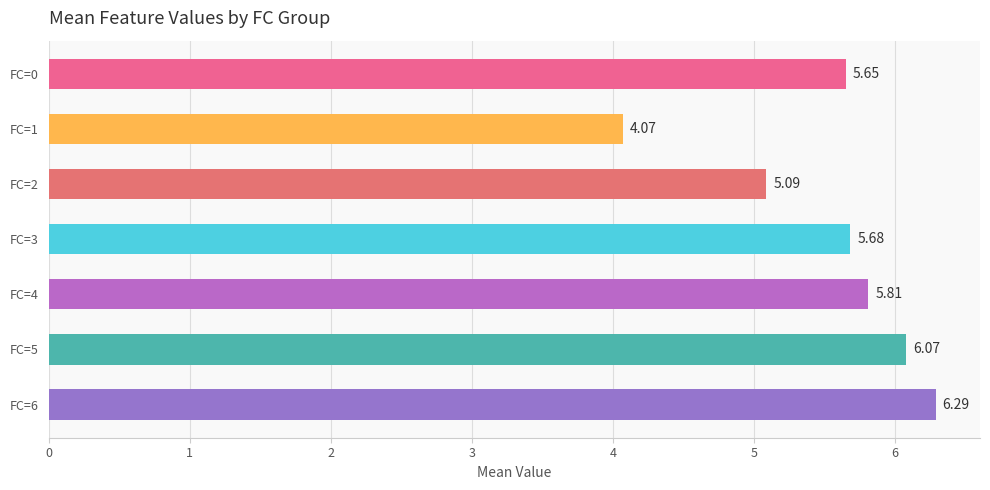

Approximately how many times larger is the value at FC=4 compared to FC=0?

1.0